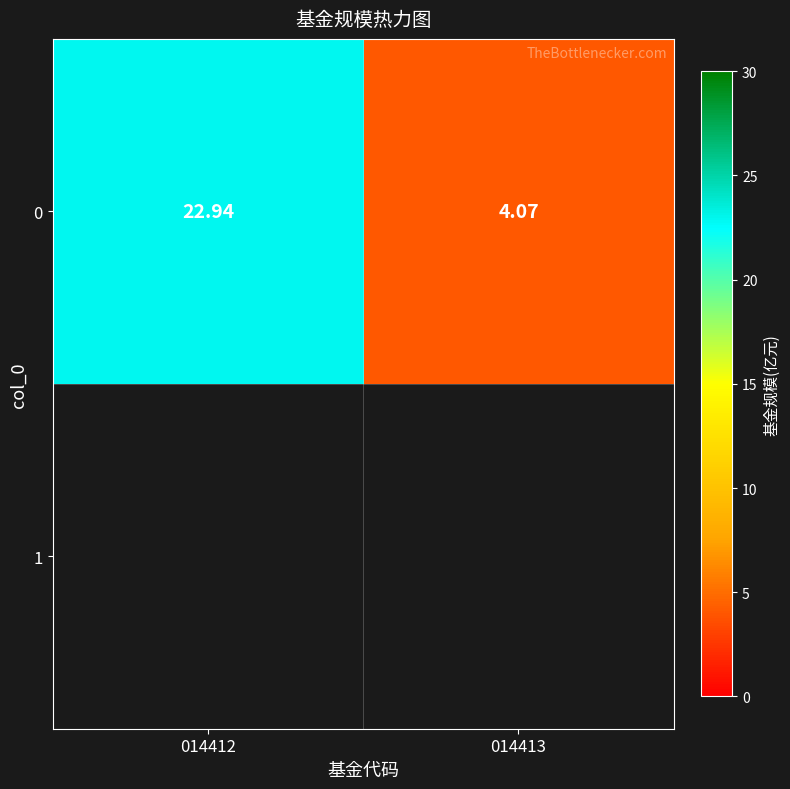

What is the sum of the values at 014413 and 014412?

27.0